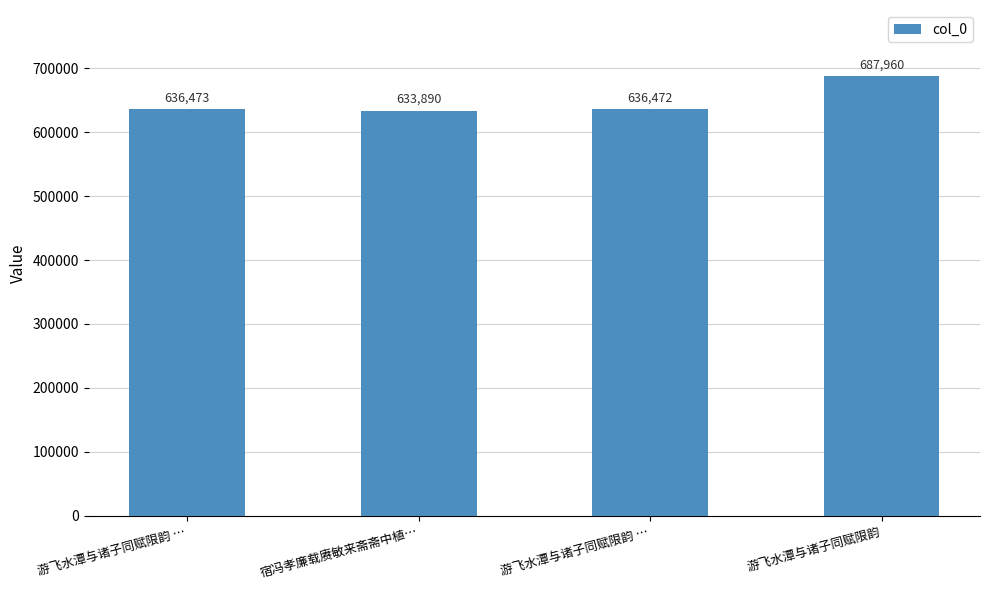

Are the bars horizontal?

No